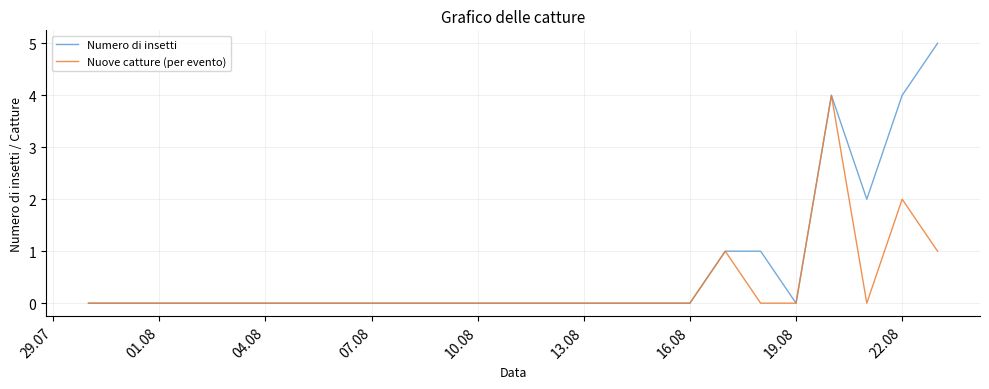

What is the maximum value for Nuove catture (per evento)?

4